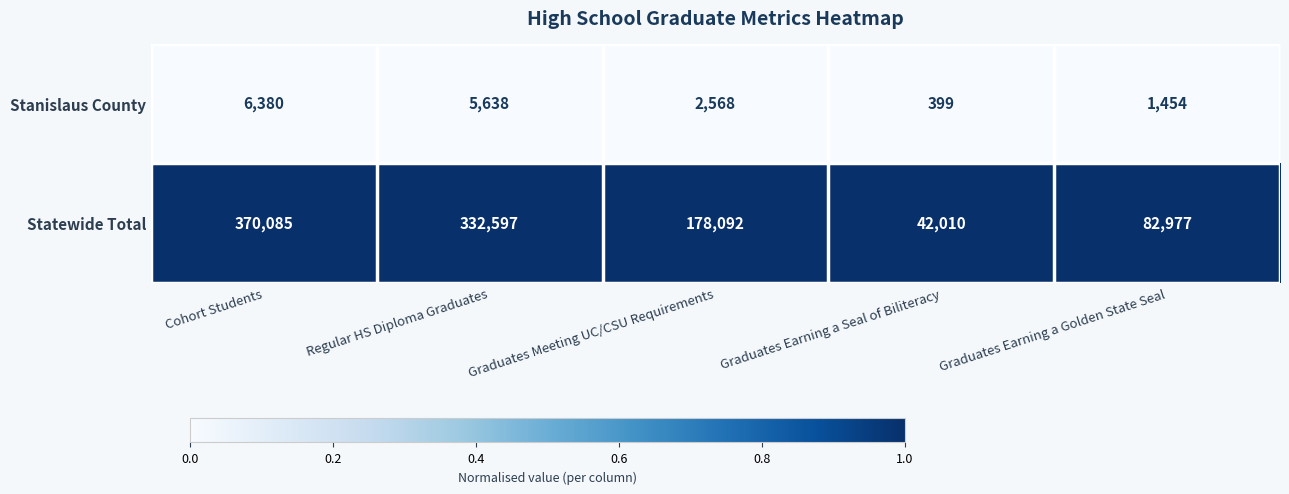

What is the difference between the highest and lowest values at Graduates Earning a Seal of Biliteracy?

41611